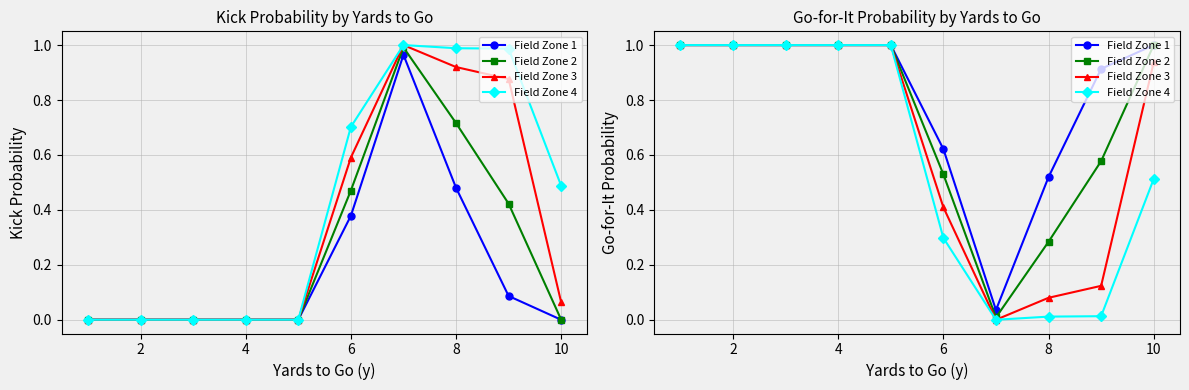

Is this an area chart (filled region under the line)?

No